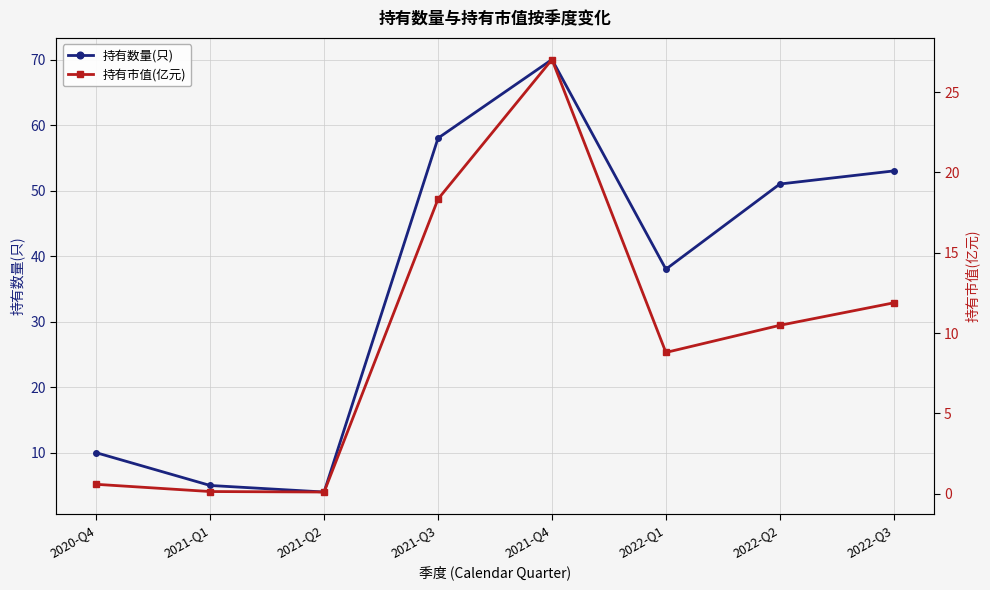

Reading left to right, transcribe all the data shown in this chart.

持有数量(只): 2020-Q4=10.0	2021-Q1=5.0	2021-Q2=4.0	2021-Q3=58.0	2021-Q4=70.0	2022-Q1=38.0	2022-Q2=51.0	2022-Q3=53.0
持有市值(亿元): 2020-Q4=0.6	2021-Q1=0.1	2021-Q2=0.1	2021-Q3=18.3	2021-Q4=27.0	2022-Q1=8.8	2022-Q2=10.5	2022-Q3=11.9